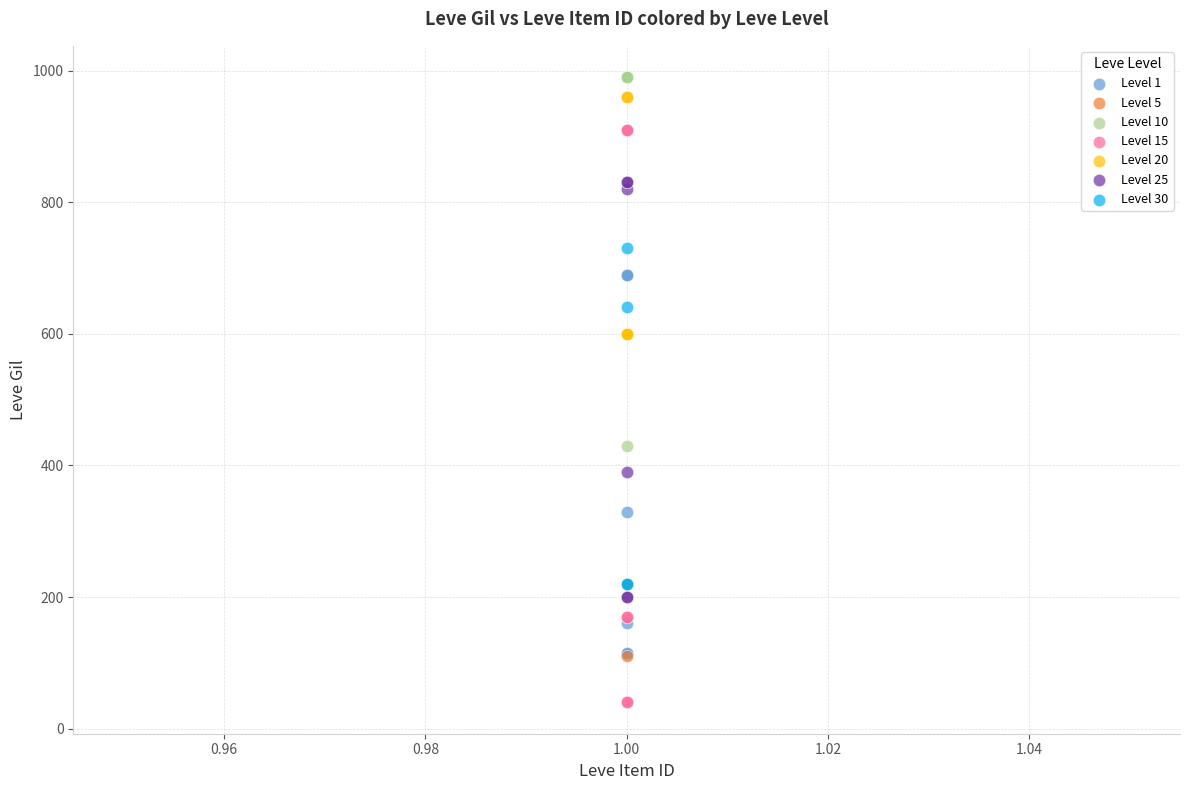

Which series has the widest spread of Y values?

Level 15